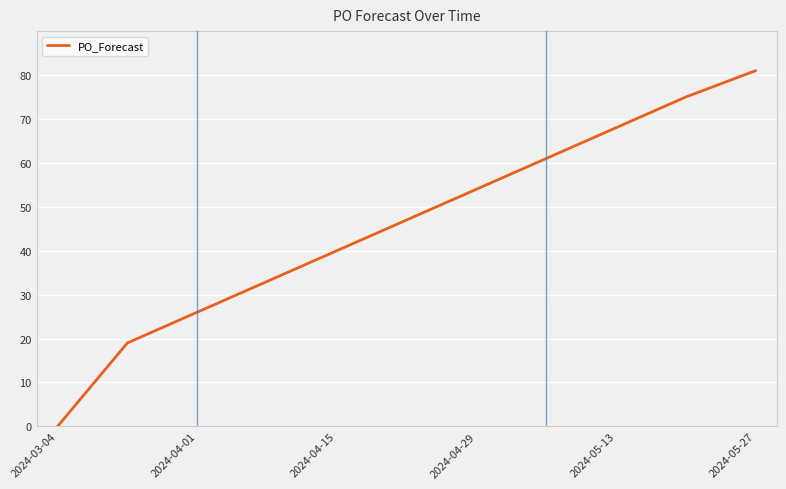

What is the maximum value shown in the chart?

81